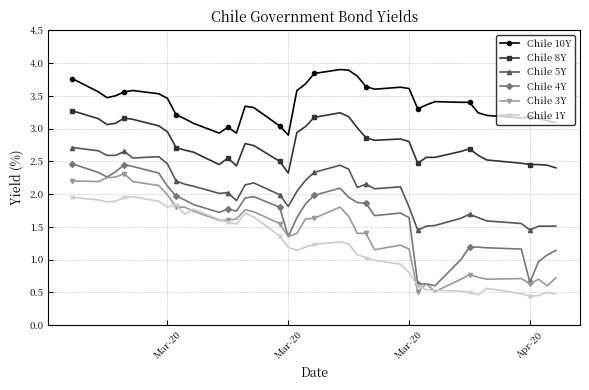

What is the value of the Chile 5Y point at the 21st from the left?

2.3